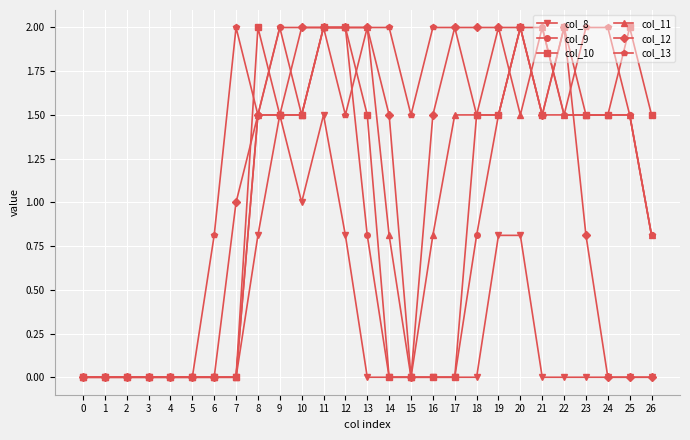

What is the maximum value for col_13?

2.0